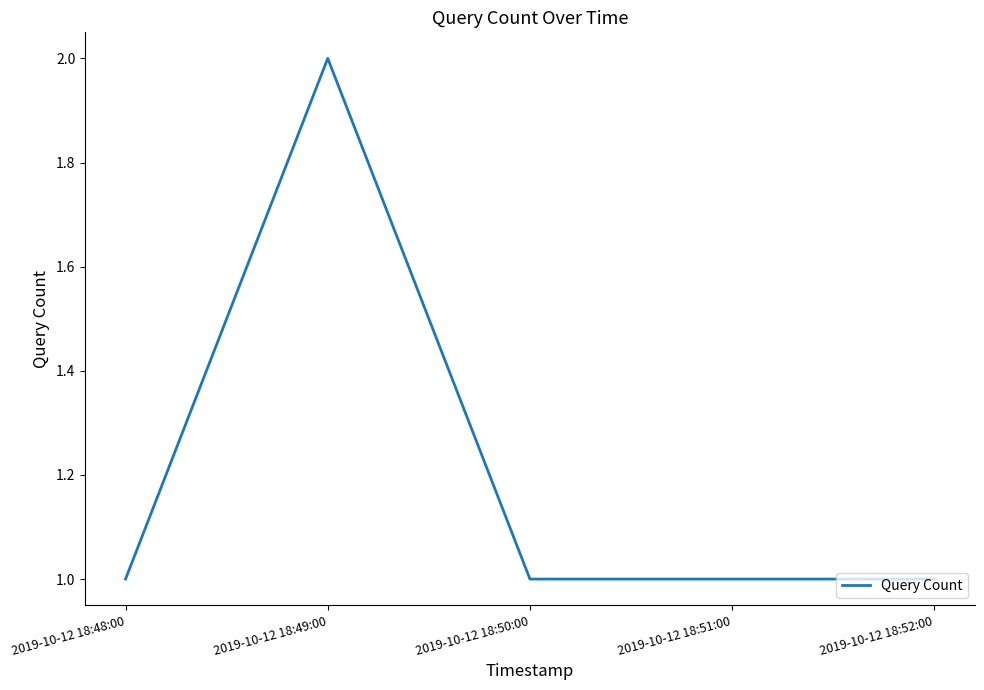

The value at 2019-10-12 18:52:00 is 1. True or false?

True